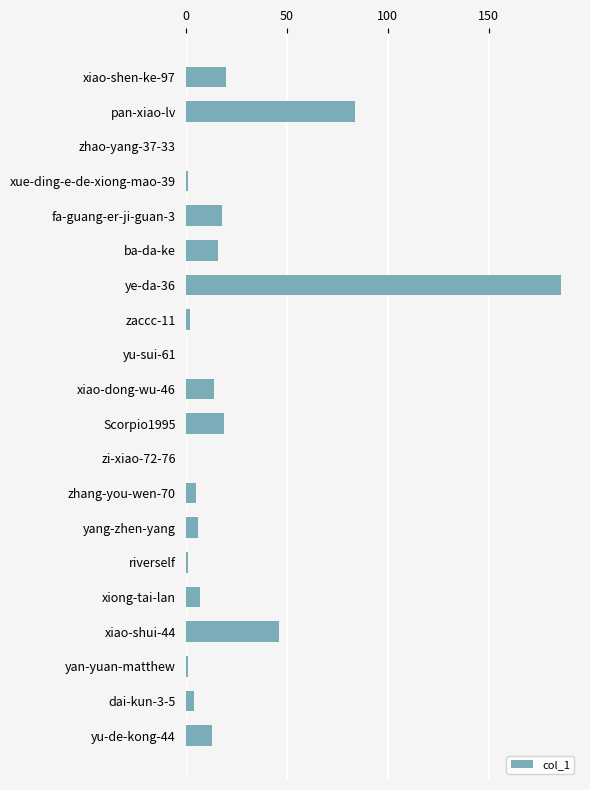

What is the sum of all values?

443